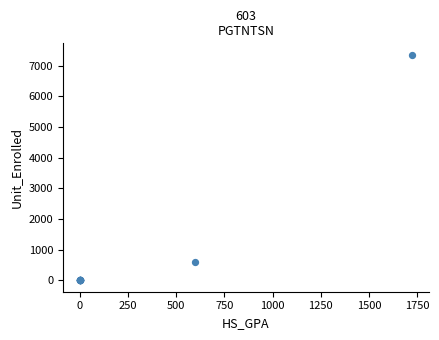

What Y value in the scatter plot is closest to 3677?

600.0